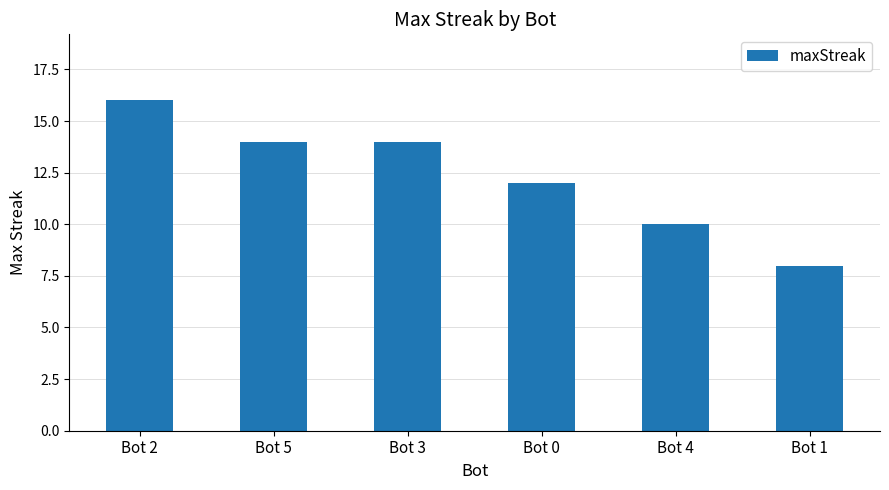

What is the difference between the values at Bot 0 and Bot 1?

4